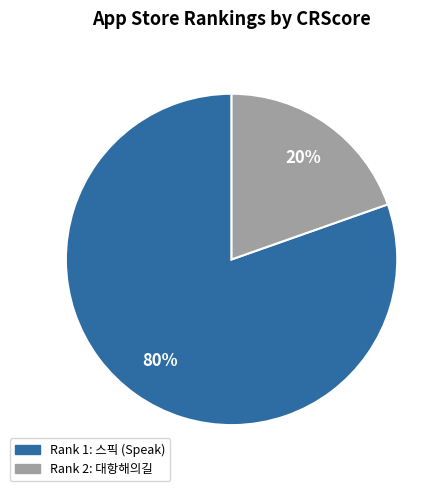

Is there any slice that represents more than half of the pie?

Yes